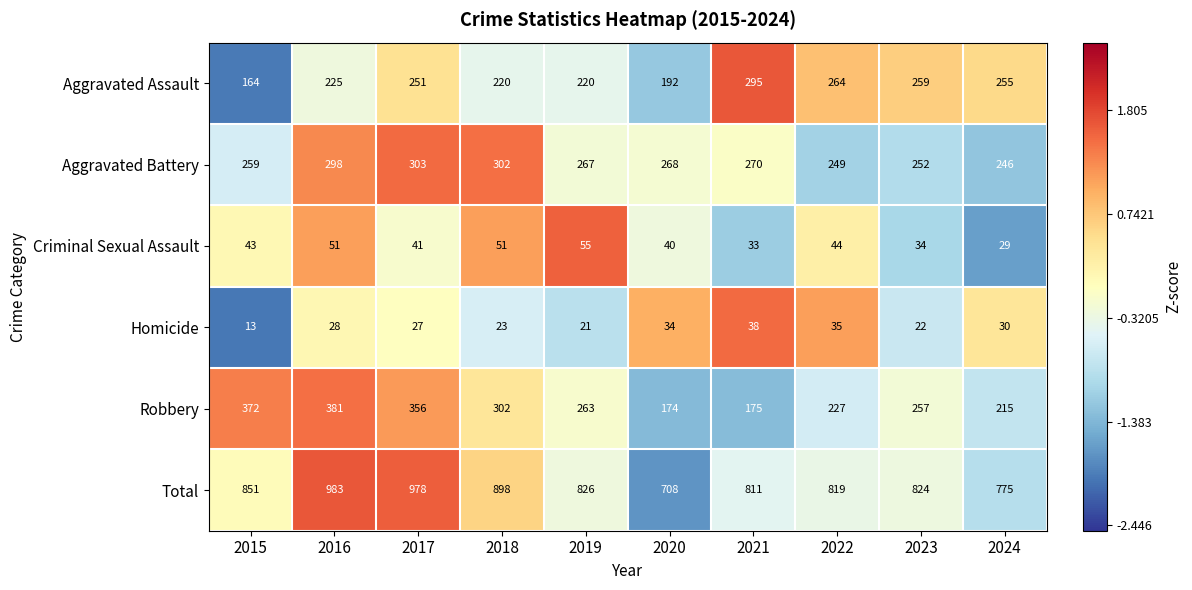

Which series has the largest total across all categories?

Total